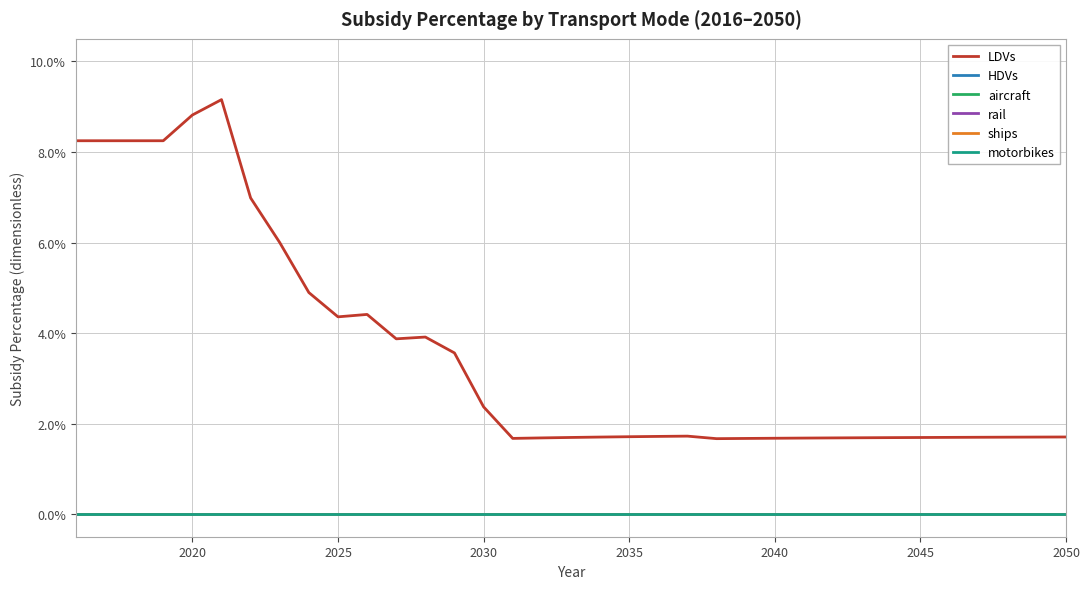

Which series has the largest range (max minus min)?

LDVs